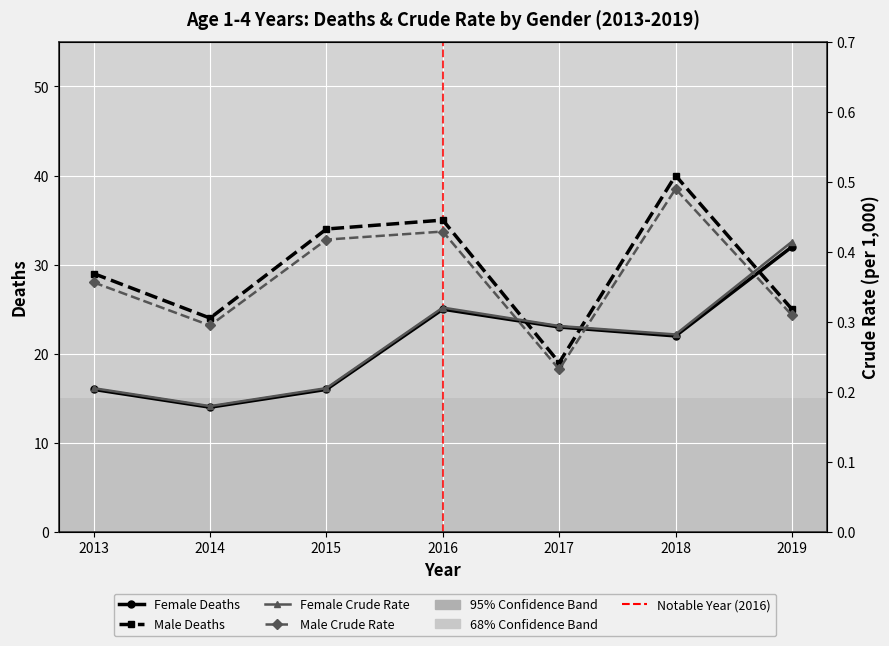

Count the number of data series in this chart.

4